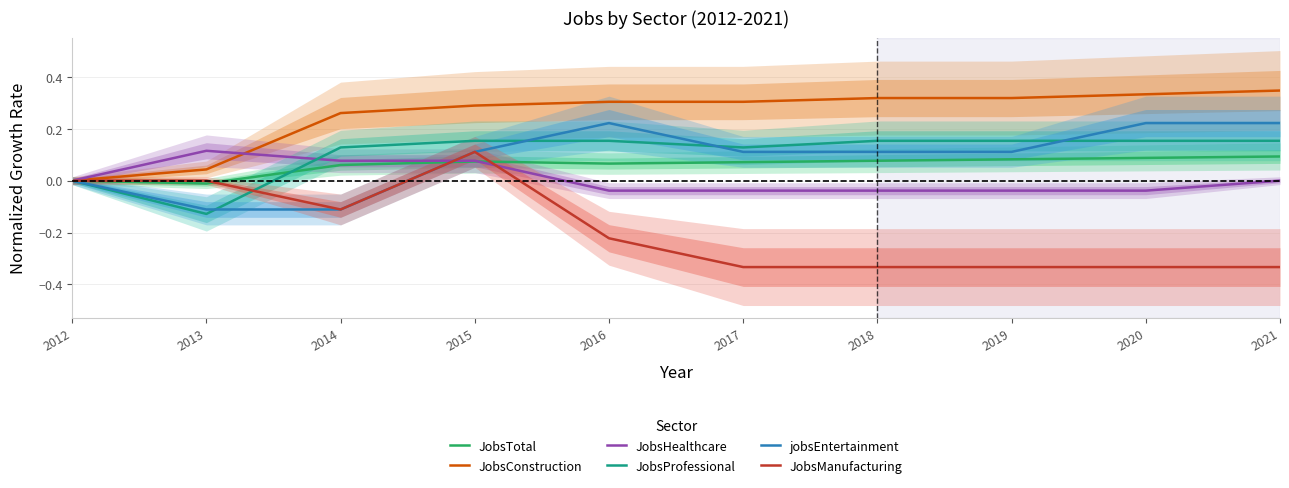

Reading right to left, transcribe all the data shown in this chart.

JobsTotal: 0.1	0.1	0.1	0.1	0.1	0.1	0.1	0.1	-0.0	0.0
JobsConstruction: 0.3	0.3	0.3	0.3	0.3	0.3	0.3	0.3	0.0	0.0
JobsHealthcare: 0.0	-0.0	-0.0	-0.0	-0.0	-0.0	0.1	0.1	0.1	0.0
JobsProfessional: 0.2	0.2	0.2	0.2	0.1	0.2	0.2	0.1	-0.1	0.0
jobsEntertainment: 0.2	0.2	0.1	0.1	0.1	0.2	0.1	-0.1	-0.1	0.0
JobsManufacturing: -0.3	-0.3	-0.3	-0.3	-0.3	-0.2	0.1	-0.1	0.0	0.0